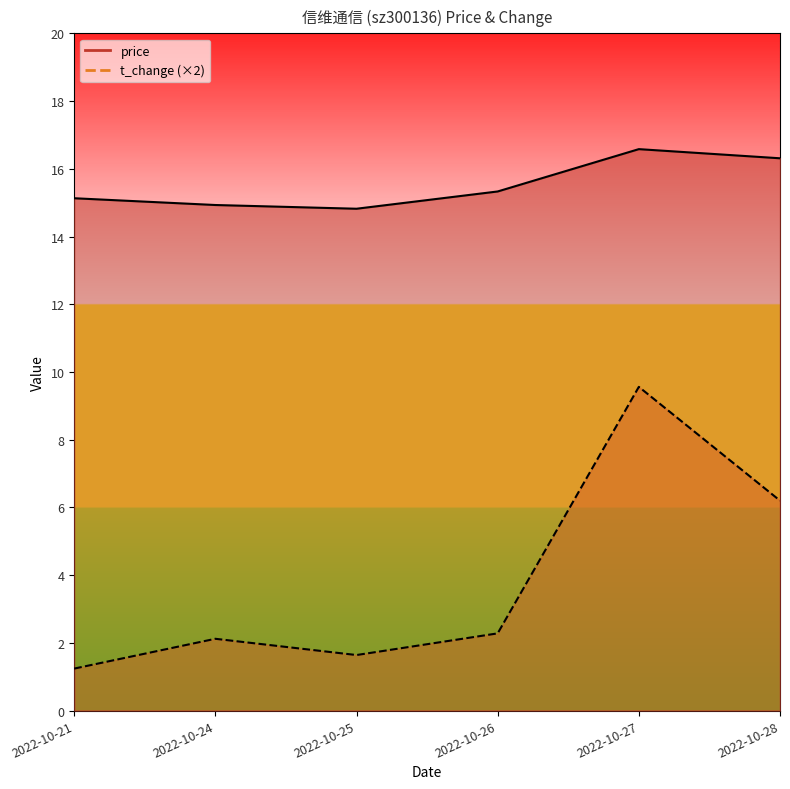

Which category has the lowest value across all series?

2022-10-21